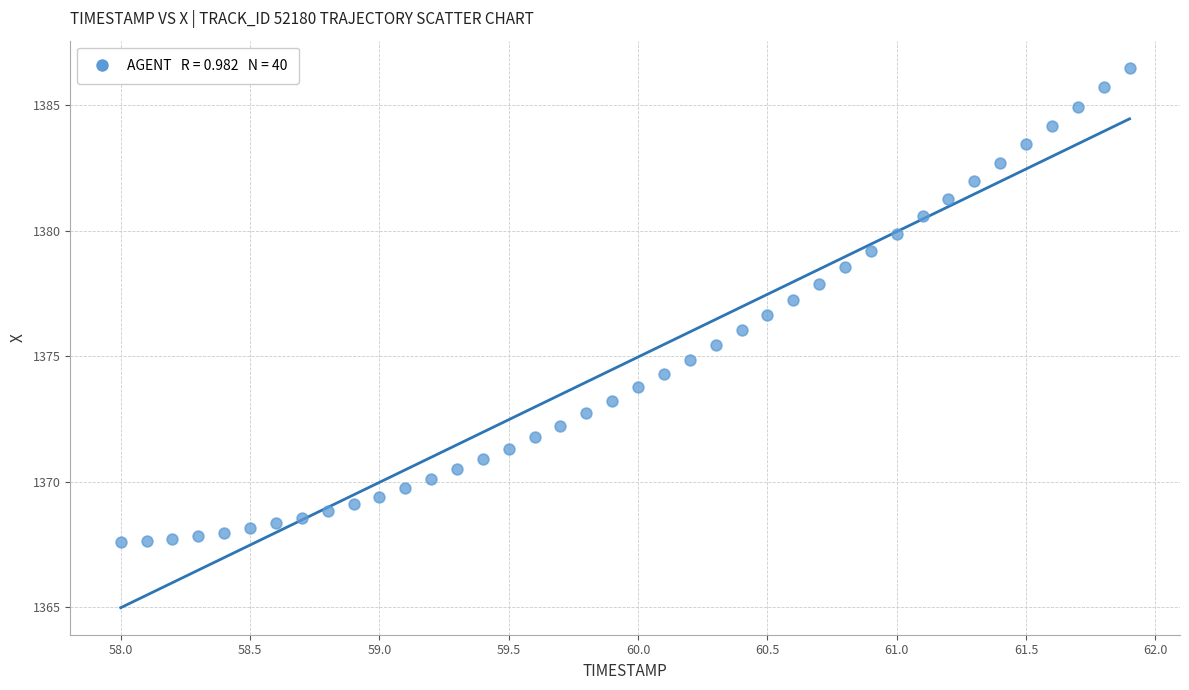

What is the range of Y values (max minus min)?

18.9